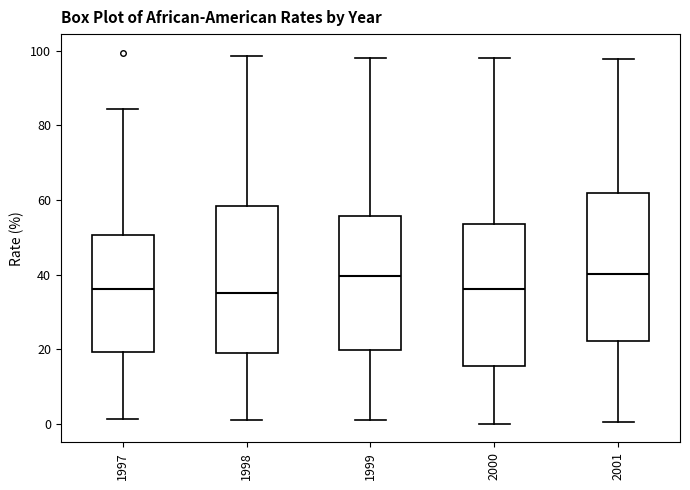

Reading left to right, transcribe this box plot: for each box, give where its median line is, the range the box spans, and where its two whiskers end, as read against the y-axis. The values are not printed on the chart, so give them approximately, as read against the axis.

1997: median 36, box 20 to 50, whiskers 2 to 84
1998: median 34, box 20 to 58, whiskers 2 to 98
1999: median 40, box 20 to 56, whiskers 0 to 98
2000: median 36, box 16 to 54, whiskers 0 to 98
2001: median 40, box 22 to 62, whiskers 0 to 98